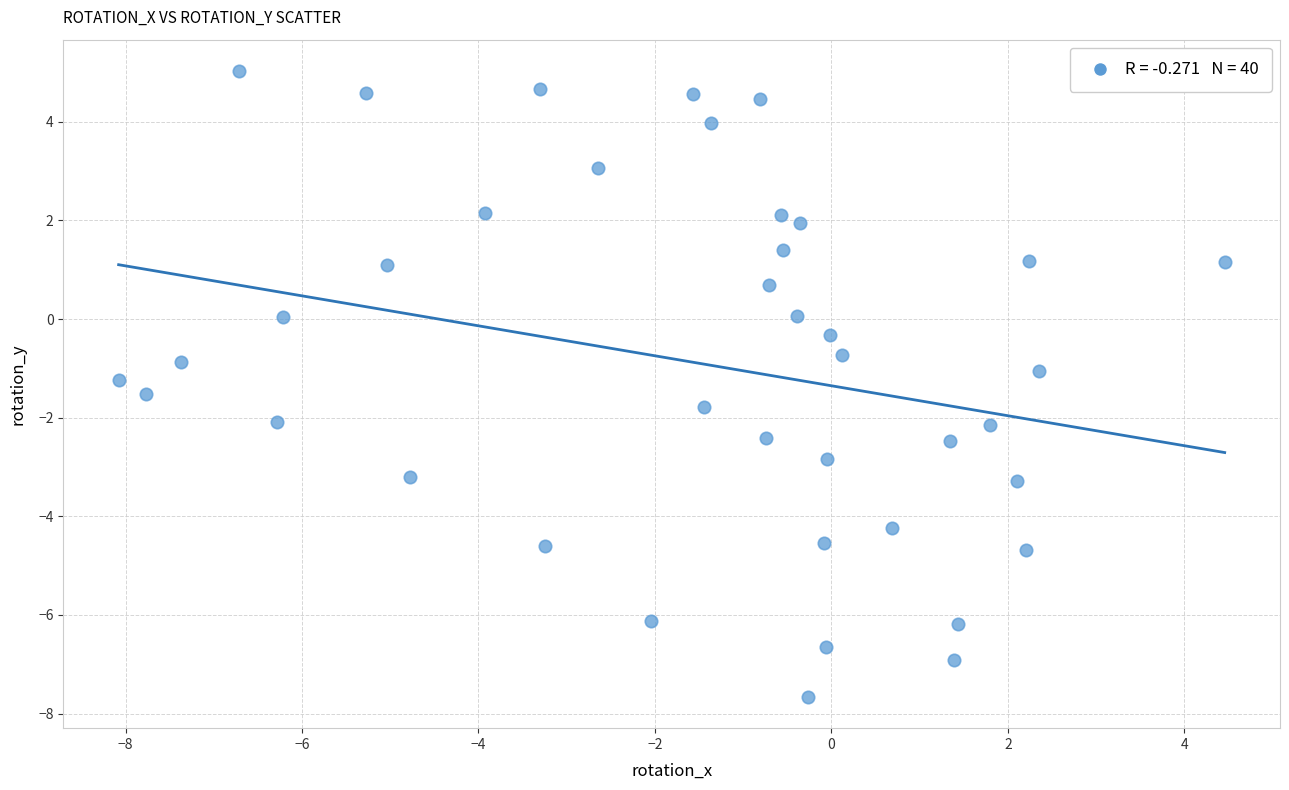

What is the range of Y values (max minus min)?

12.7